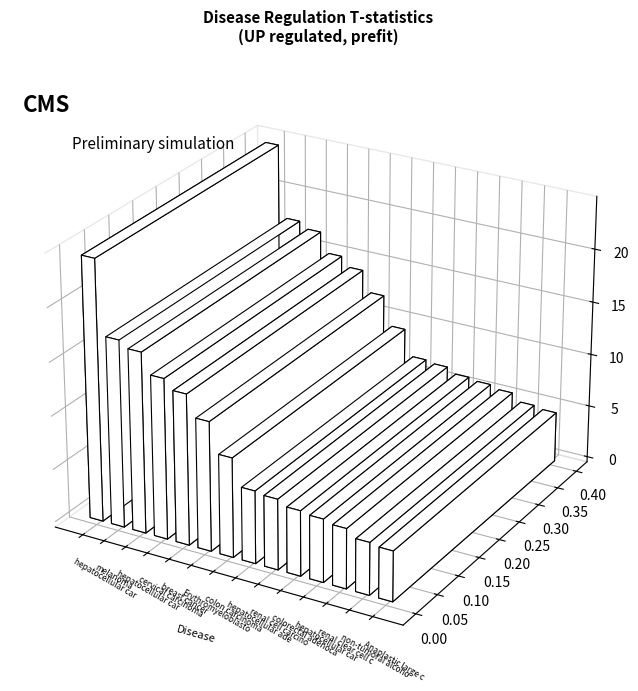

Approximately how many times larger is the value at breast cancer compared to hepatocellular adenoma?

2.1